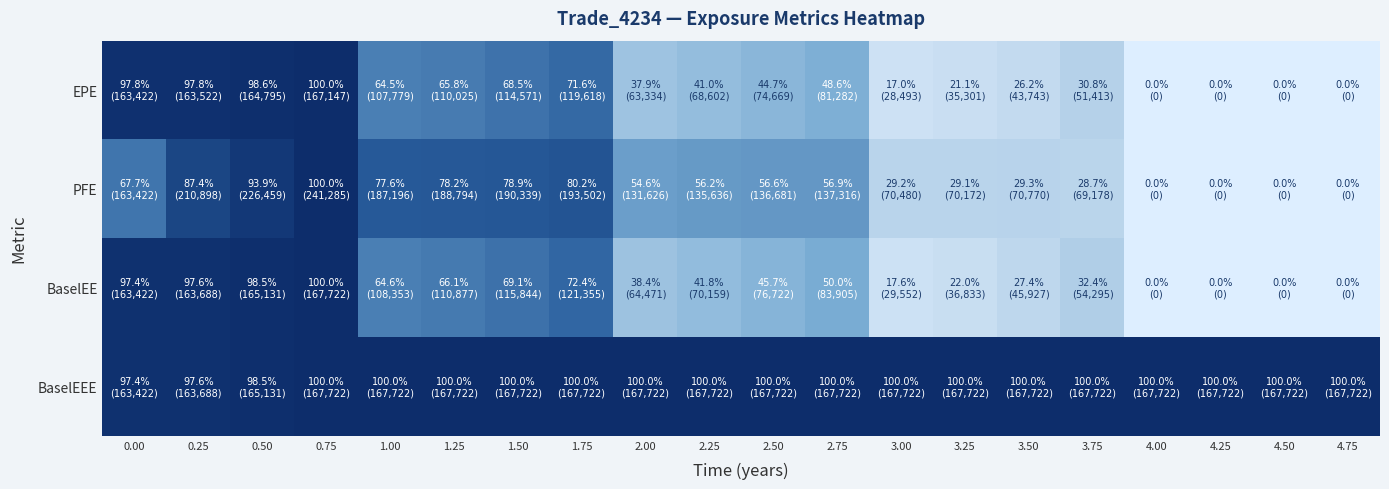

List the series in order of their peak value, lowest first.

EPE, PFE, BaselEE, BaselEEE